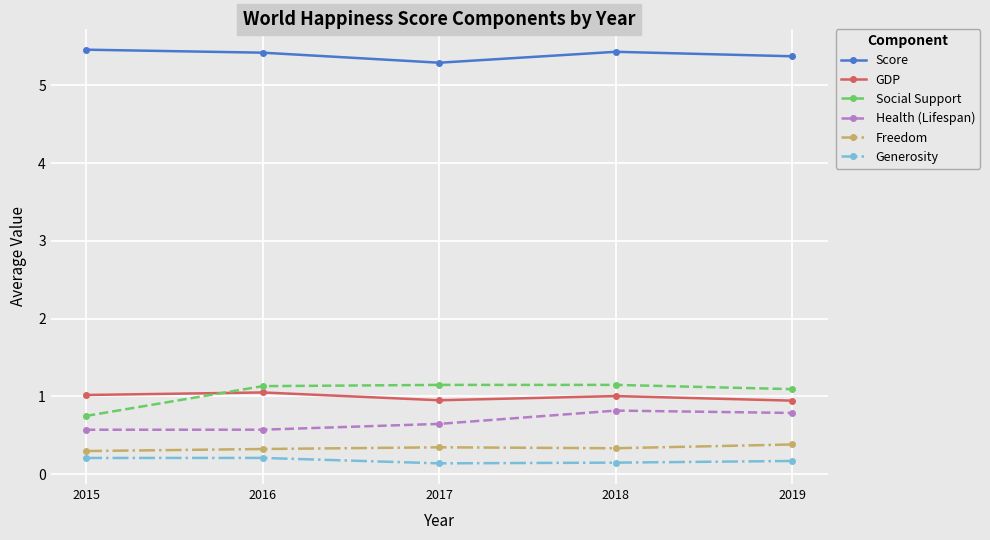

Is the value of Score at 2019 greater than the value of Health (Lifespan) at 2015?

Yes